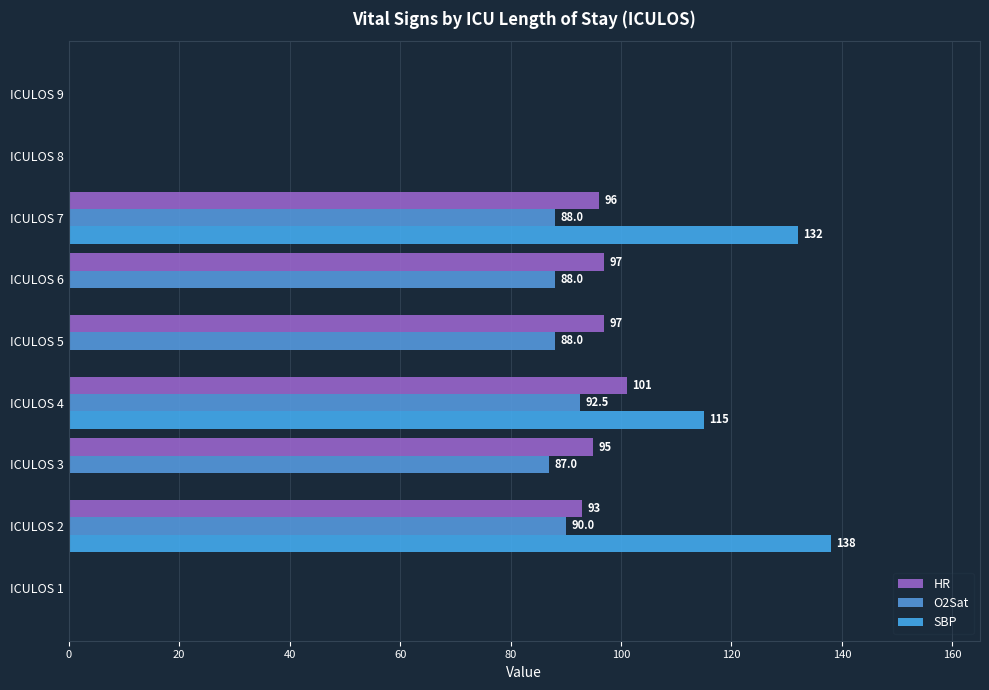

How many distinct data groups are displayed?

3